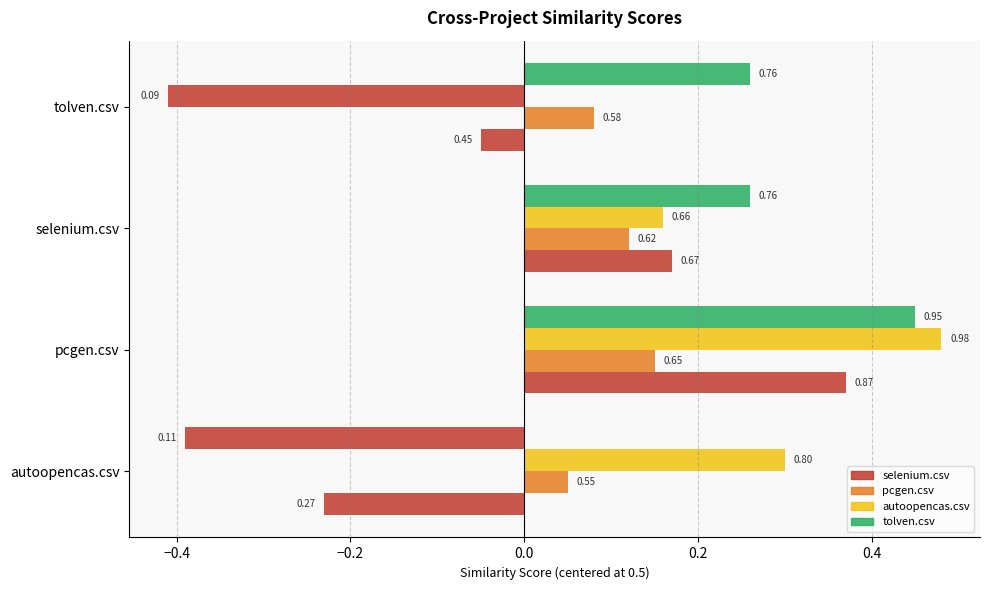

How many groups of bars are there?

4